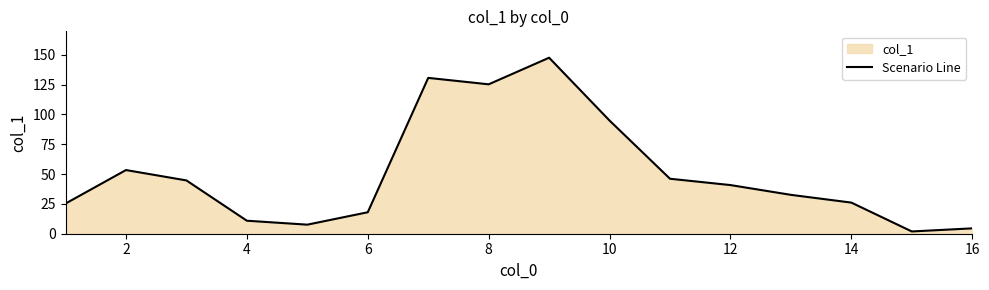

What is the minimum value shown in the chart?

1.9